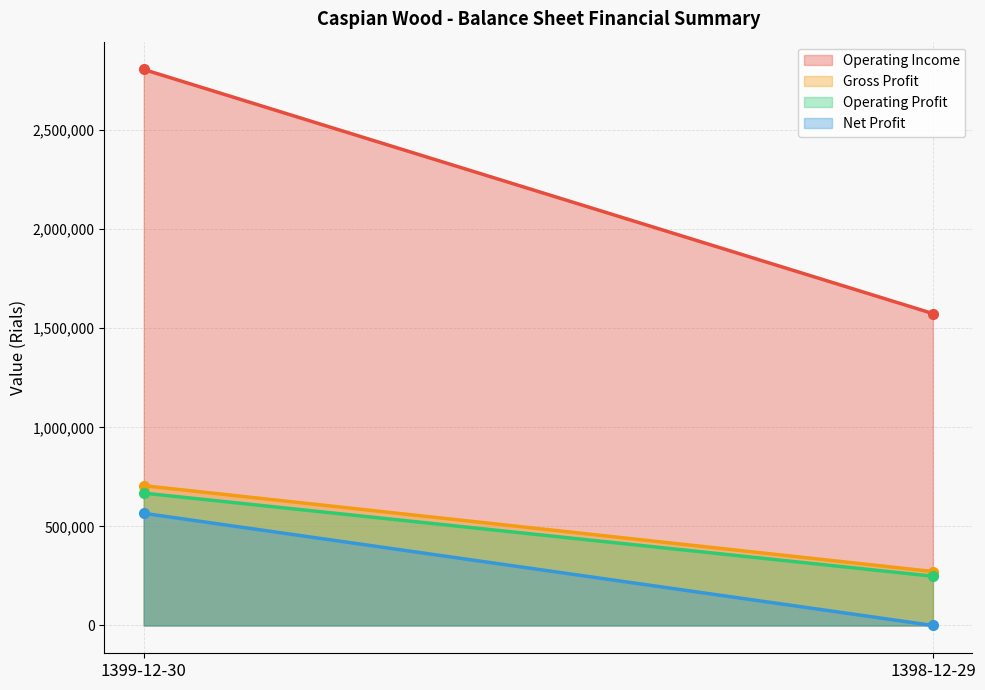

What are all the series names shown in the legend?

Operating Income, Gross Profit, Operating Profit, Net Profit